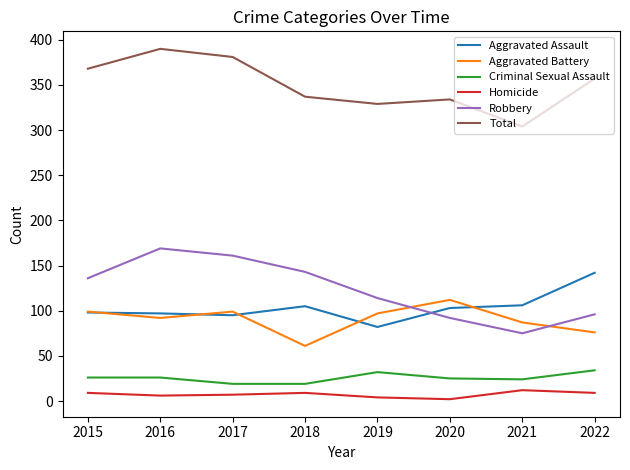

List the series in order of their peak value, lowest first.

Homicide, Criminal Sexual Assault, Aggravated Battery, Aggravated Assault, Robbery, Total